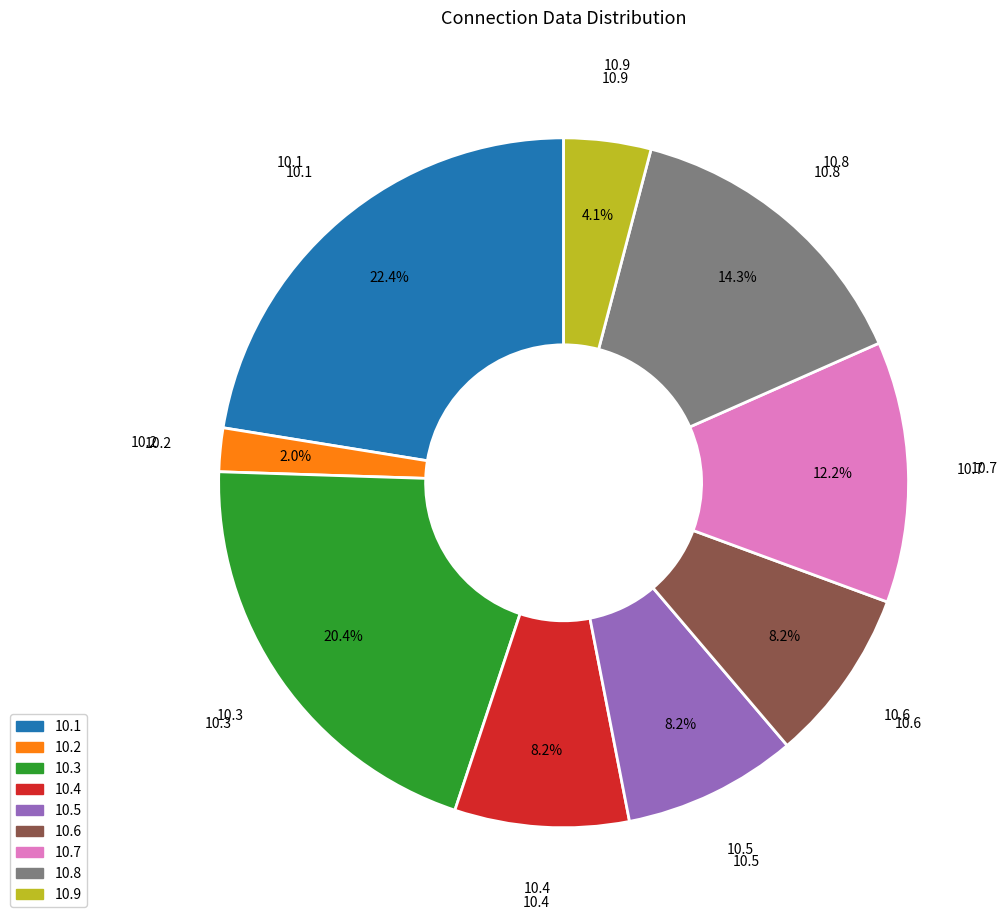

Does any single category account for the majority?

No